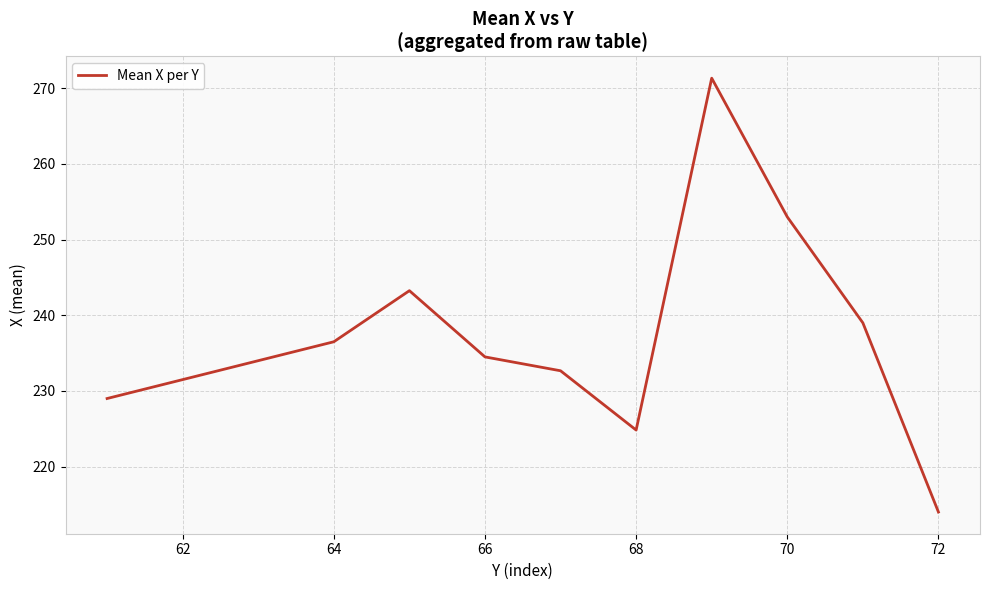

What is the difference between the second highest and second lowest values?

28.2